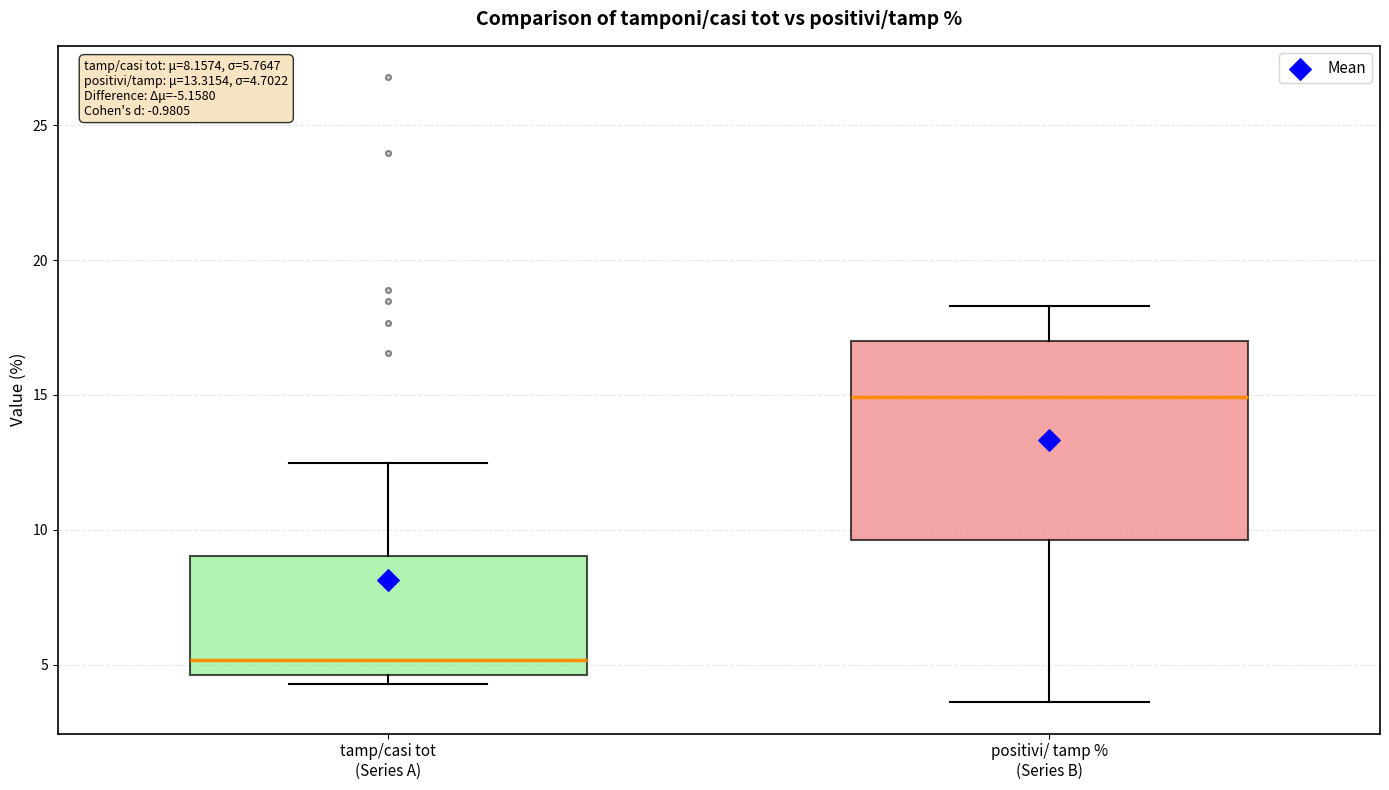

Which box has the lowest median line?

tamp/casi tot (Series A)